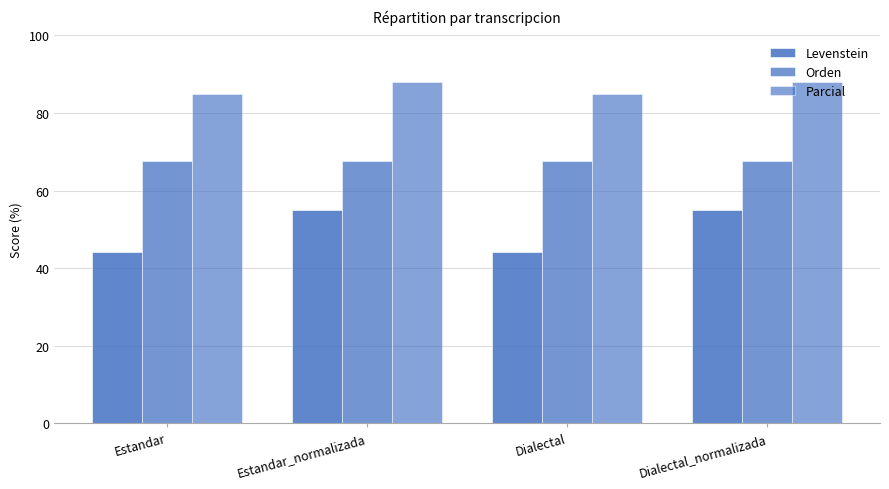

Which series has the largest total across all categories?

Parcial